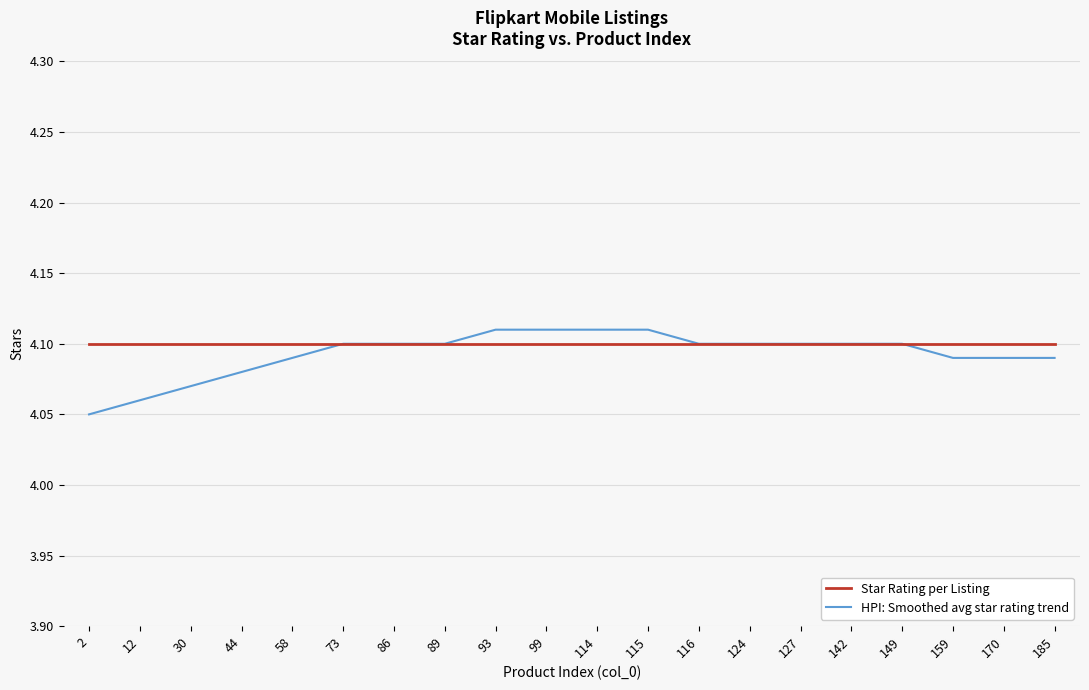

At how many categories does at least one series exceed 4?

20